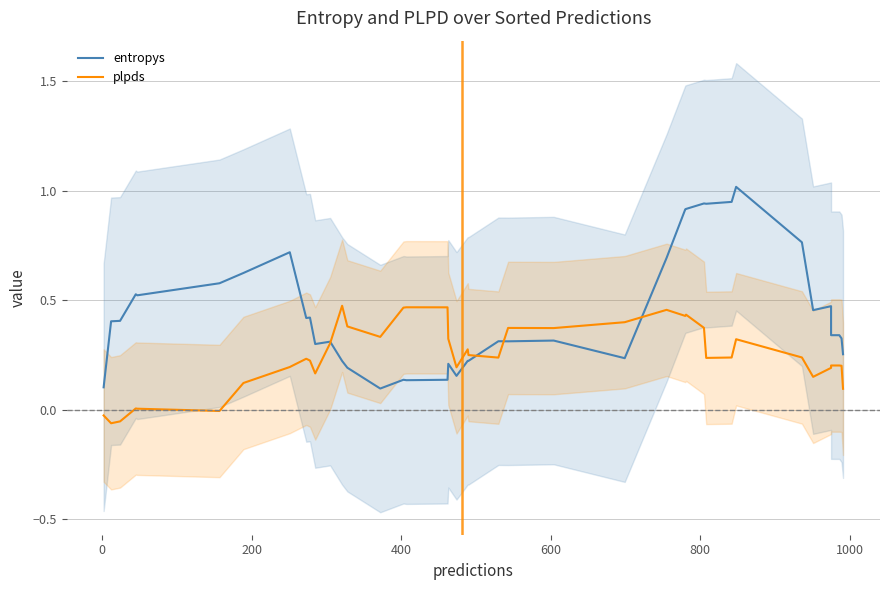

What is the value of the plpds point at the 12th from the left?

0.3